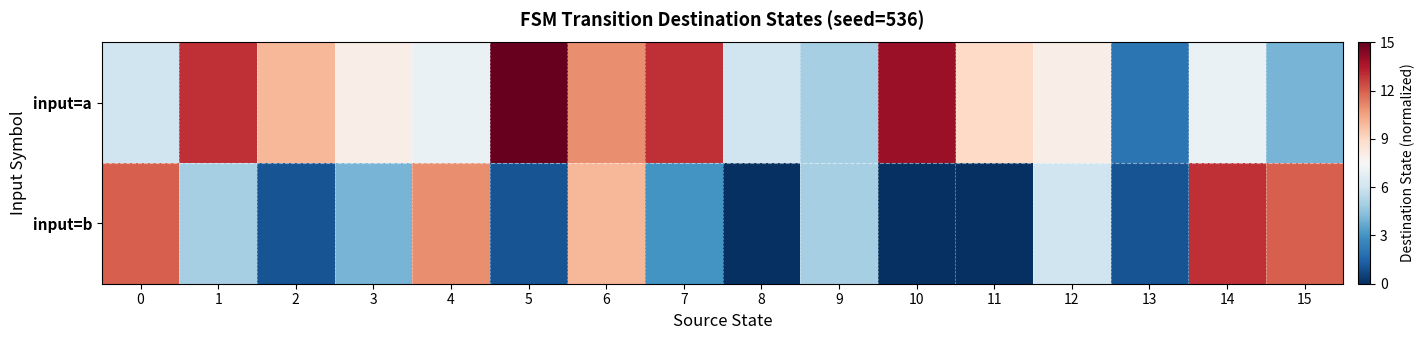

Which label corresponds to the largest value in the chart?

5